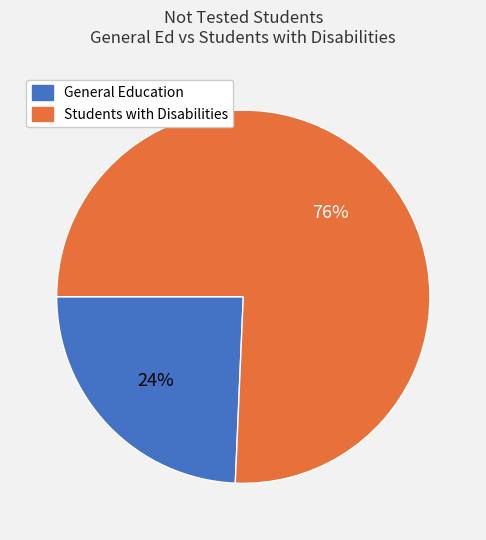

Does any single category account for the majority?

Yes